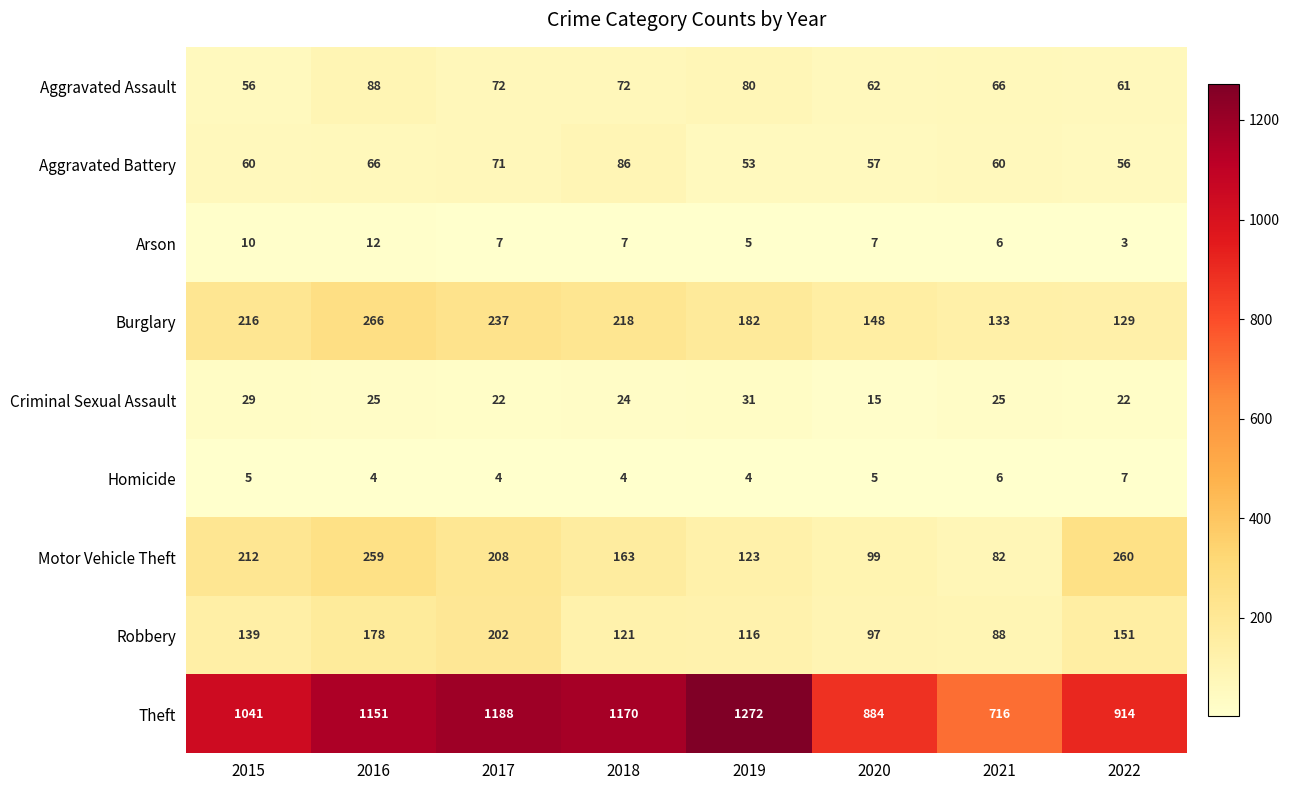

The value of Criminal Sexual Assault at 2018 is 24. True or false?

True